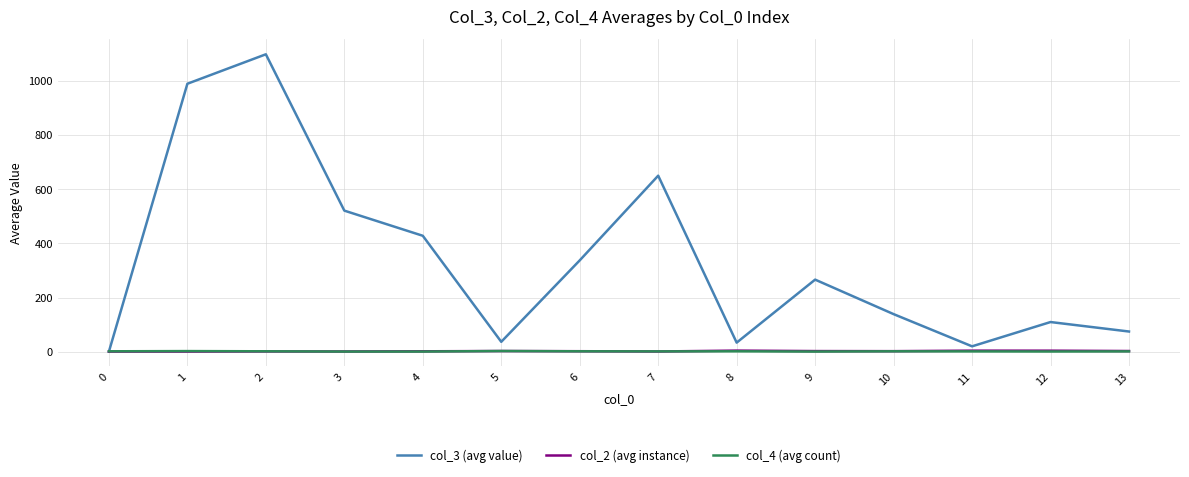

What is the maximum value shown in the chart?

1098.5